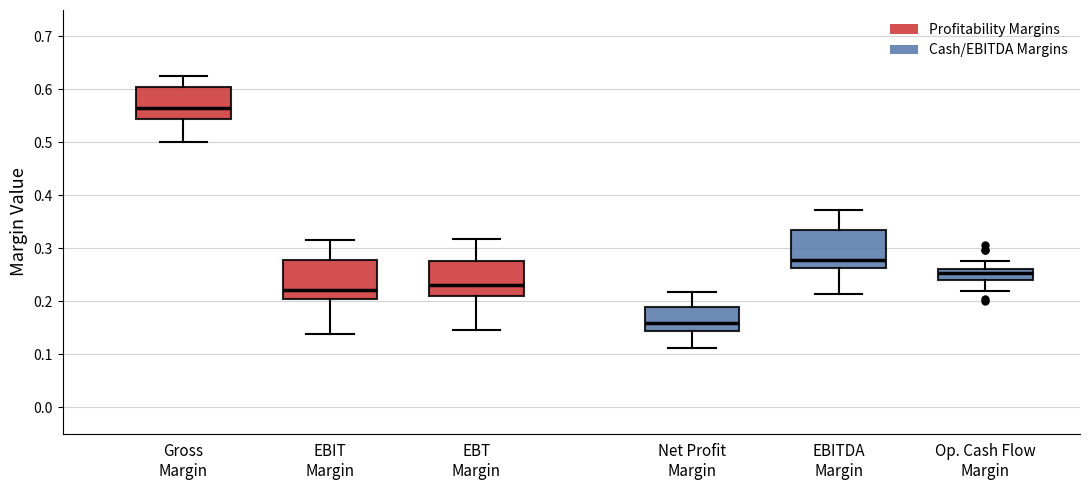

Where is the upper edge of the box for Gross Margin on the y-axis? The values are not printed on the chart, so give them approximately, as read against the axis.

0.60